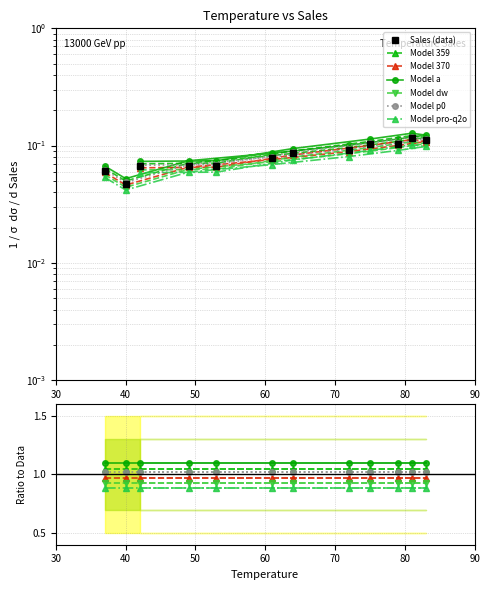

What position from the left is 75?

9